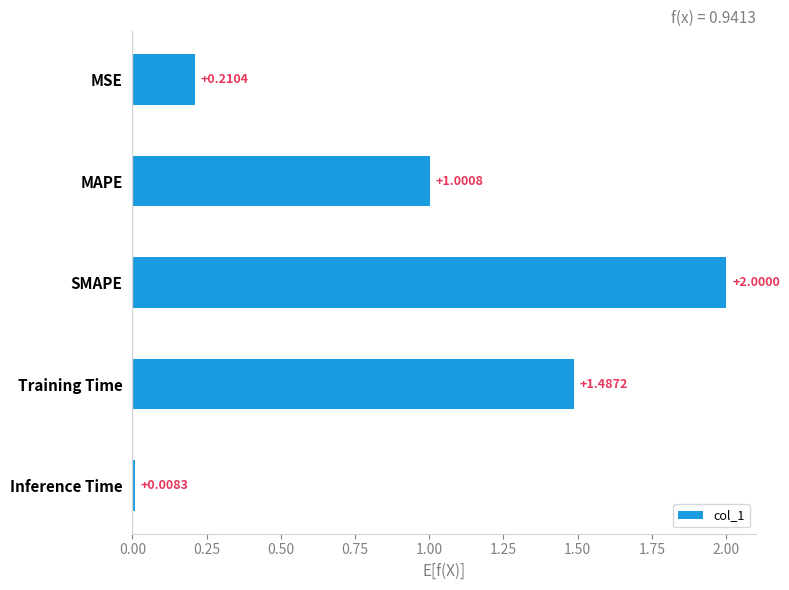

What is the sum of the values at MAPE and SMAPE?

3.0